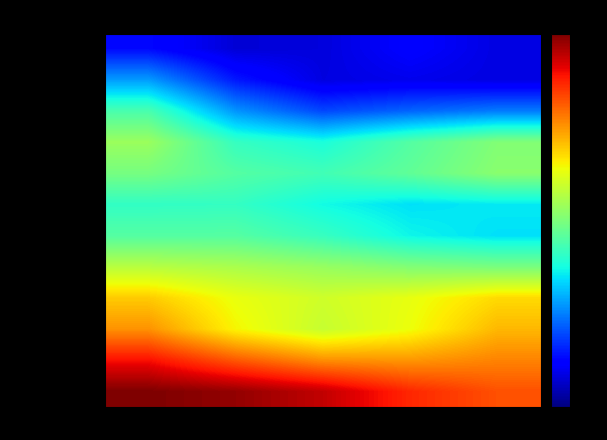

What is the spread (max minus min) of values at H?

4.1